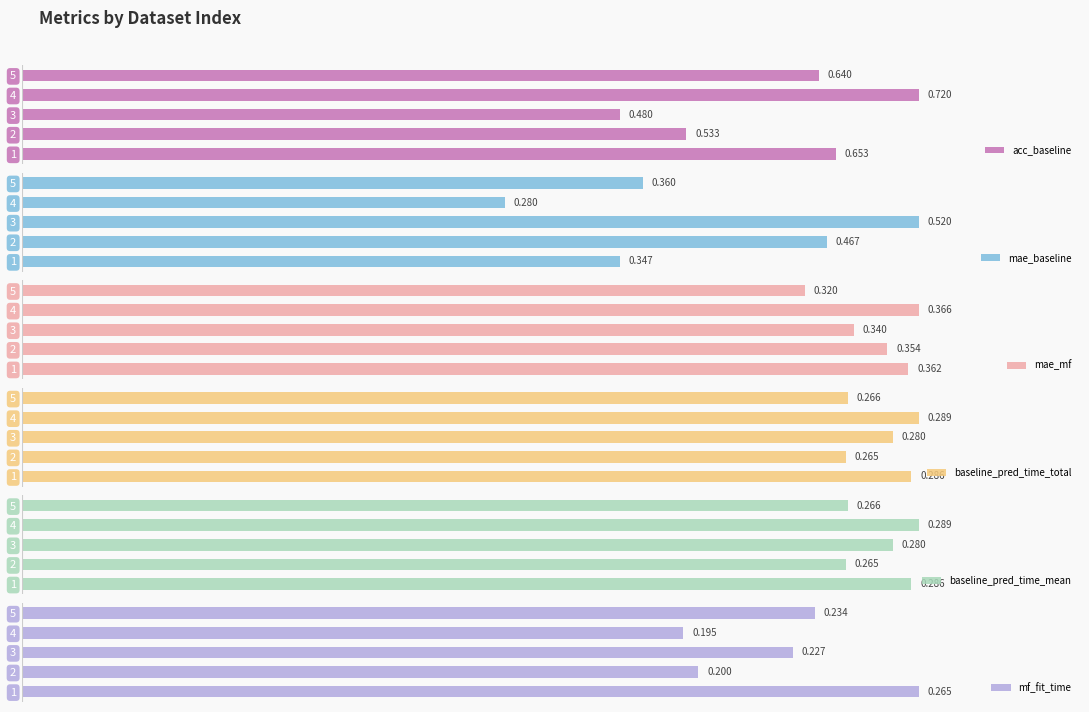

What are all the series names shown in the legend?

acc_baseline, mae_baseline, mae_mf, baseline_pred_time_total, baseline_pred_time_mean, mf_fit_time